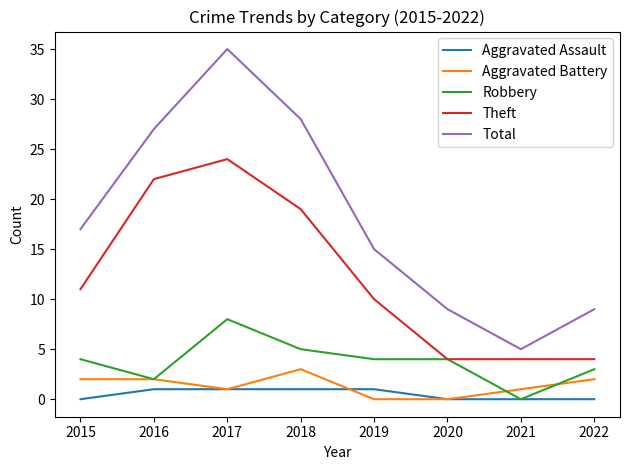

Reading right to left, what are all the values shown in this chart?

Aggravated Assault: 0	0	0	1	1	1	1	0
Aggravated Battery: 2	1	0	0	3	1	2	2
Robbery: 3	0	4	4	5	8	2	4
Theft: 4	4	4	10	19	24	22	11
Total: 9	5	9	15	28	35	27	17